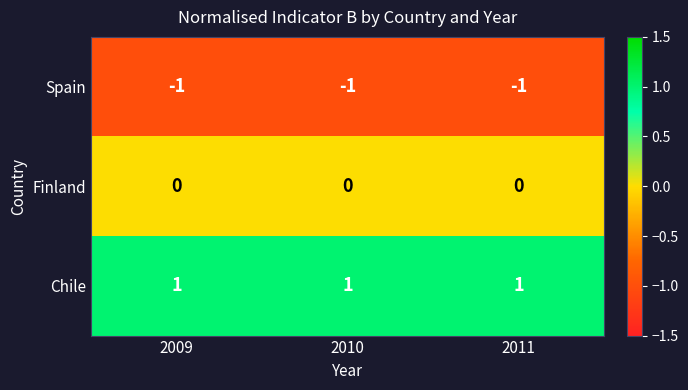

What is the smallest value displayed?

-1